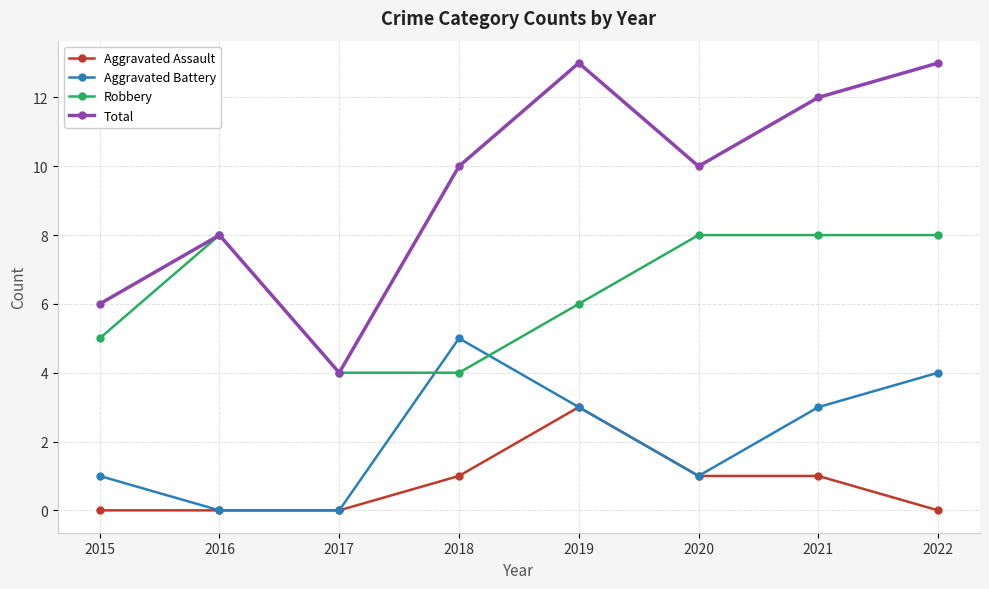

What is the difference between the highest and lowest values at 2019?

10